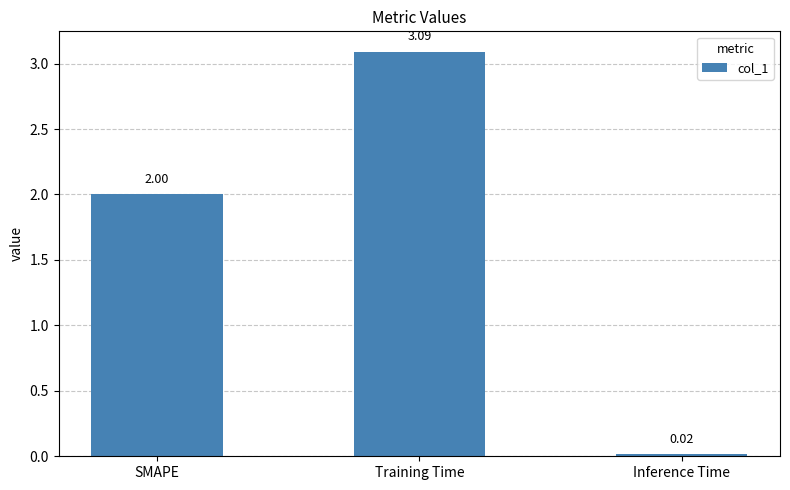

How many values are below 2?

1